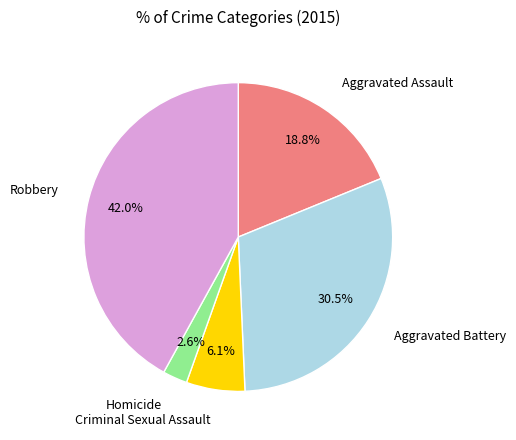

Combined, what portion of the pie is Aggravated Assault and Robbery?

60.8%